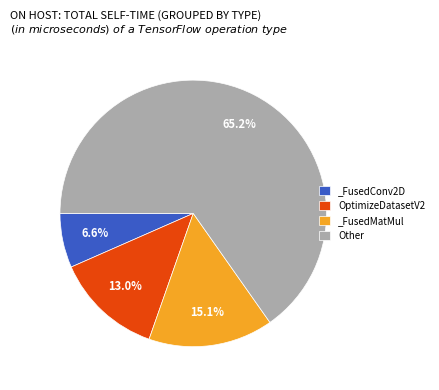

Rank the categories by value from lowest to highest.

_FusedConv2D, OptimizeDatasetV2, _FusedMatMul, Other